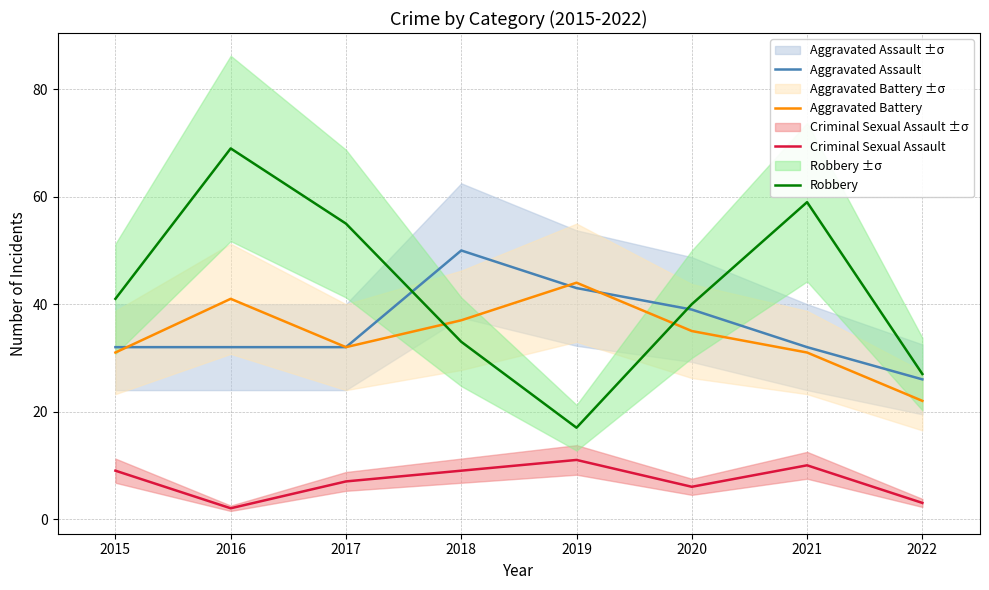

Where does the Robbery series first go above 41?

2016